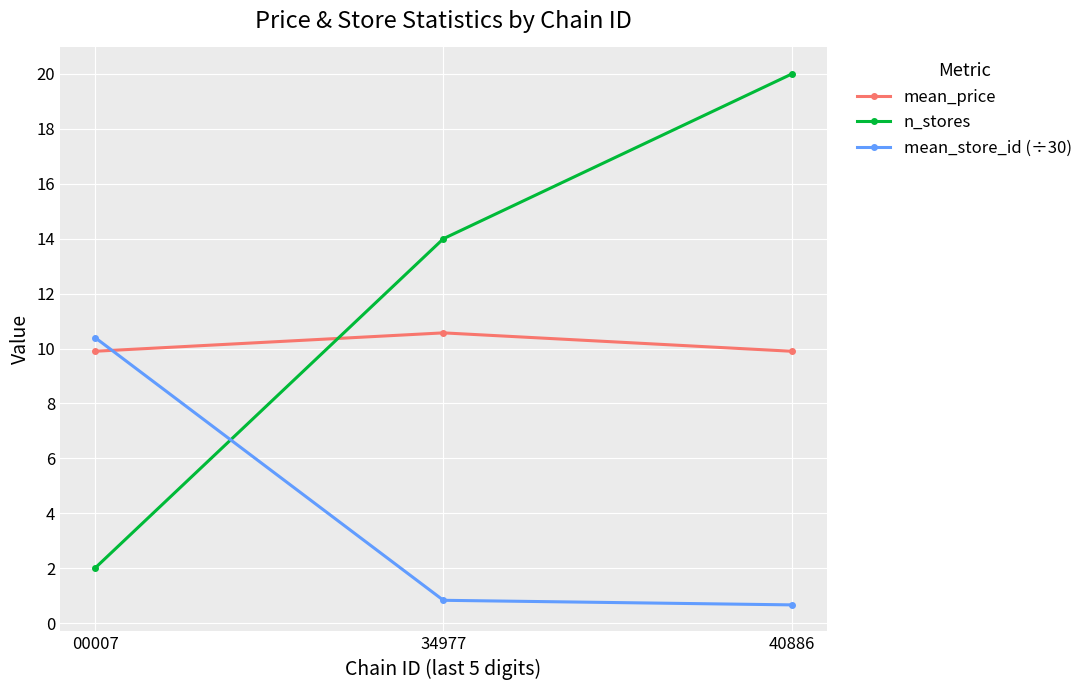

Is it true that mean_price equals 2.1 at 34977?

False